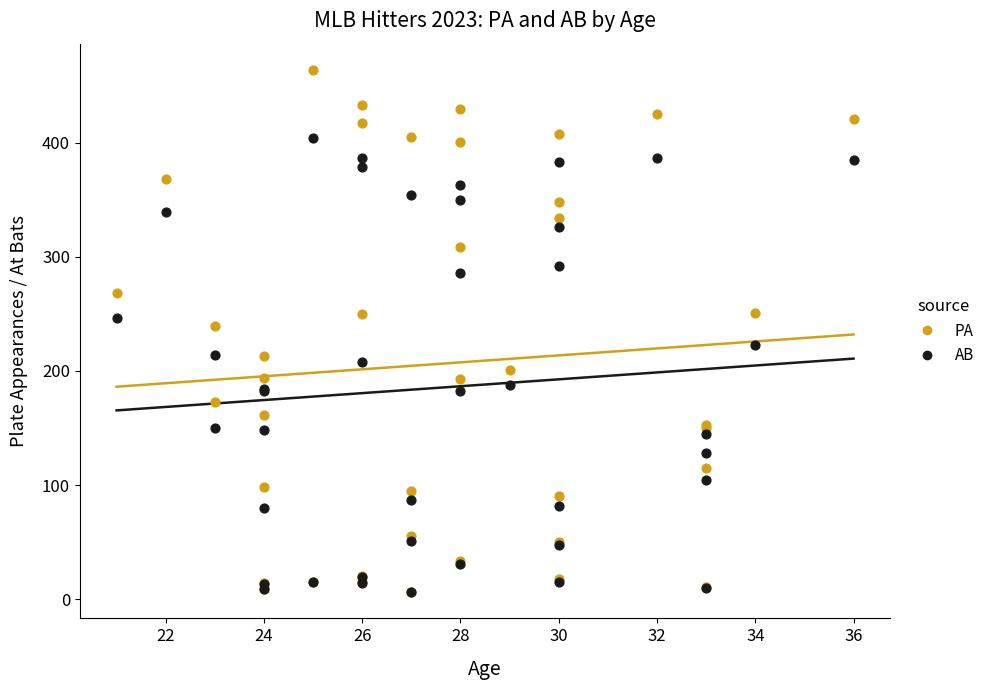

Which series reaches the minimum Y coordinate?

PA